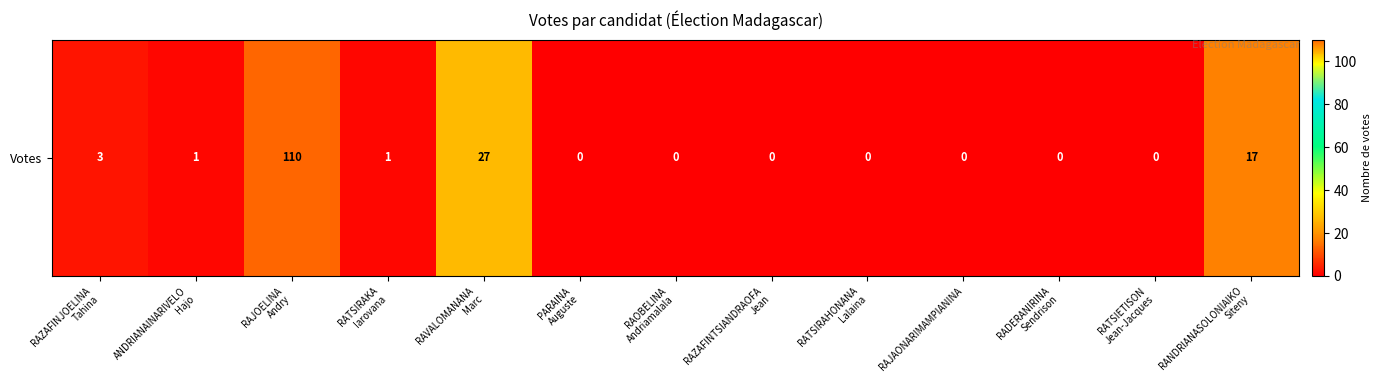

True or false: the data shows 0 at RATSIETISON
Jean-Jacques.

True